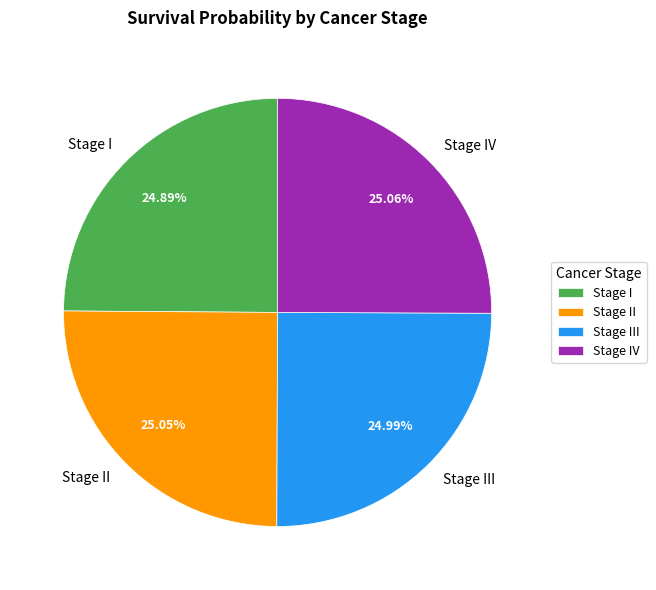

To the nearest percent, what is the average slice percentage?

25%